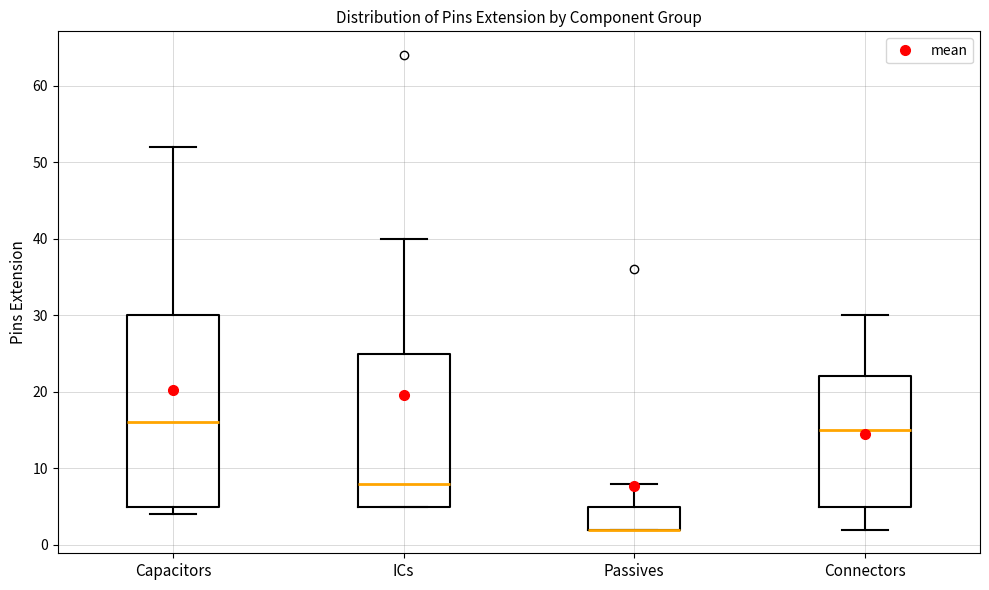

Reading left to right, transcribe this box plot: for each box, give where its median line is, the range the box spans, and where its two whiskers end, as read against the y-axis. The values are not printed on the chart, so give them approximately, as read against the axis.

Capacitors: median 16, box 5 to 30, whiskers 4 to 52
ICs: median 8, box 5 to 25, whiskers 5 to 40
Passives: median 2 (drawn on the box's lower edge), box 2 to 5, whiskers 2 to 8
Connectors: median 15, box 5 to 22, whiskers 2 to 30